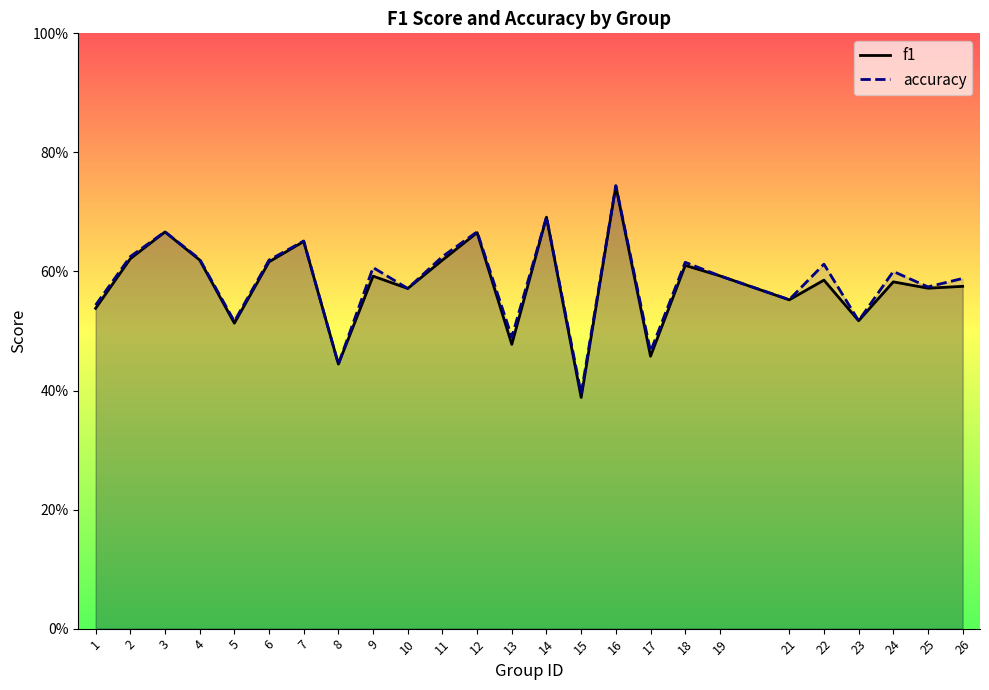

Which series has the largest range (max minus min)?

f1